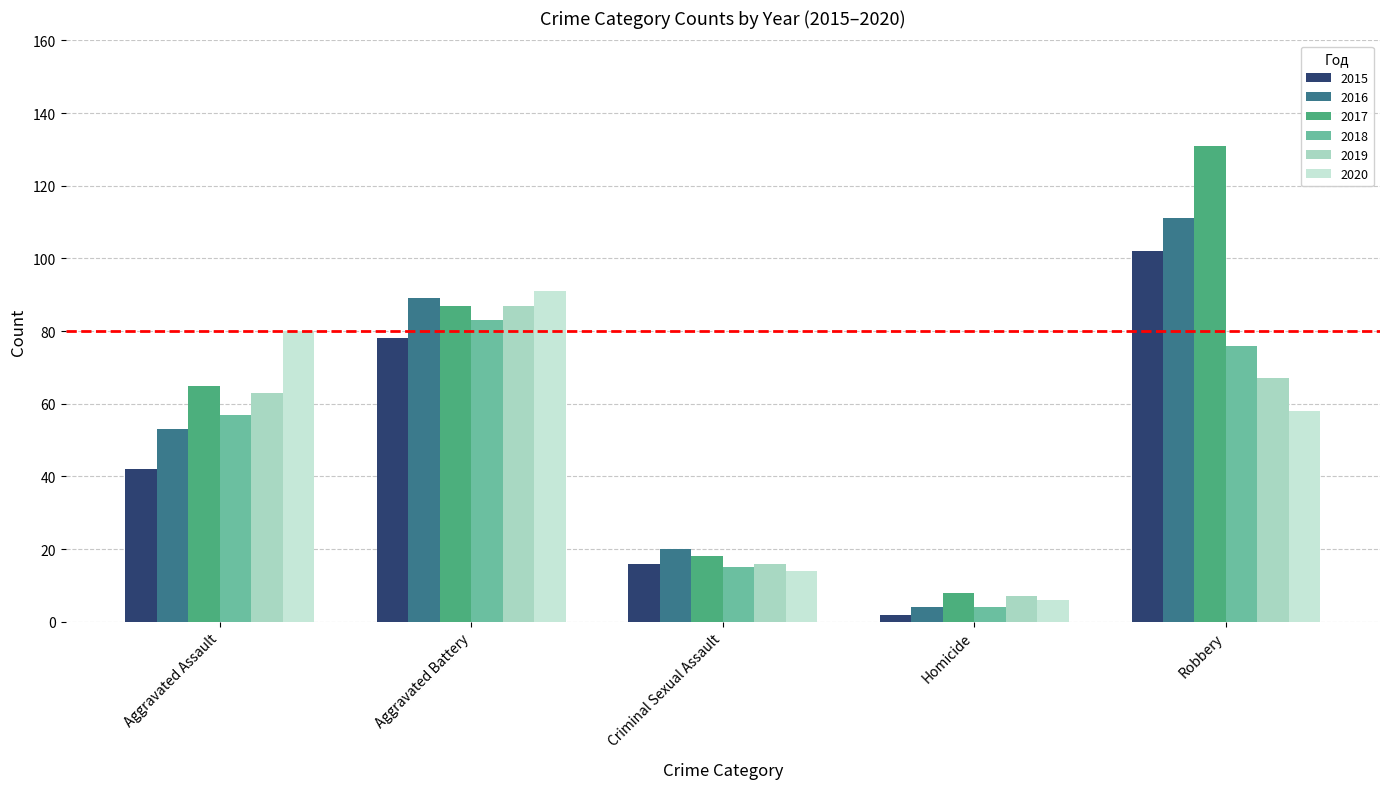

The 2018 series shows 97 at Aggravated Assault. True or false?

False